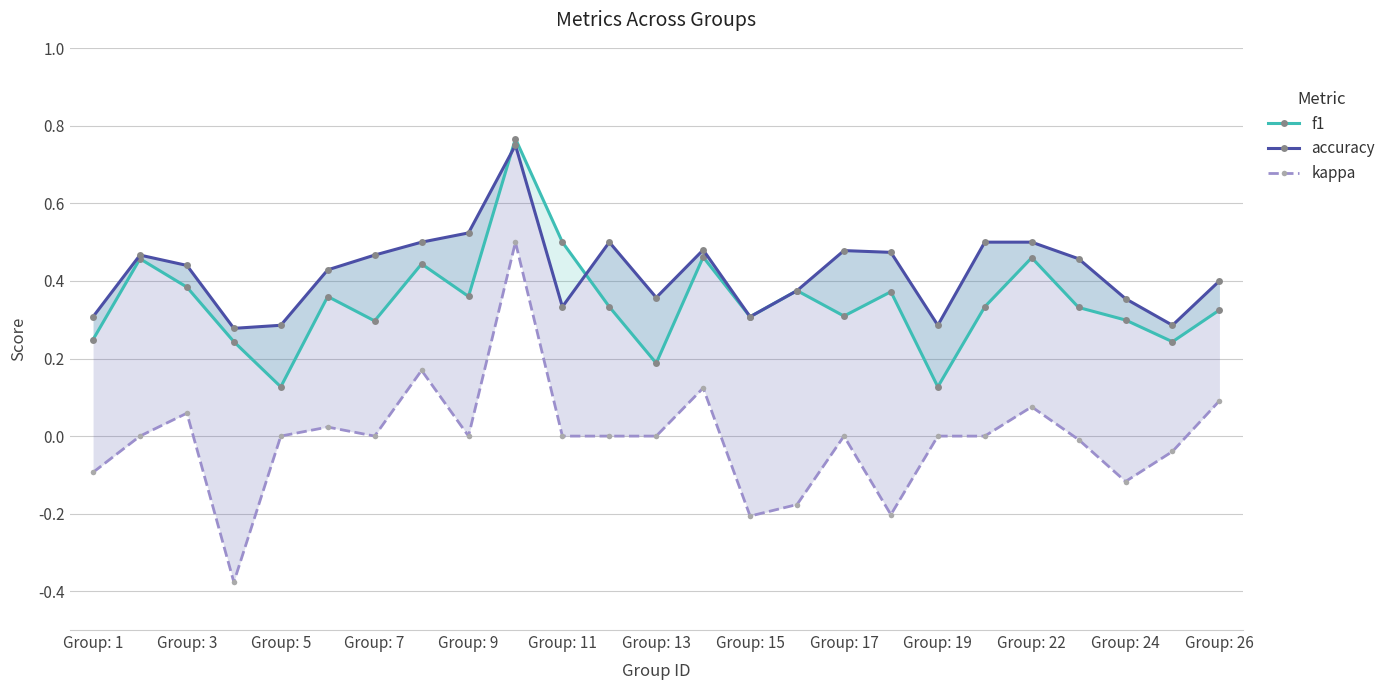

List the series in order of their overall mean, lowest first.

kappa, f1, accuracy